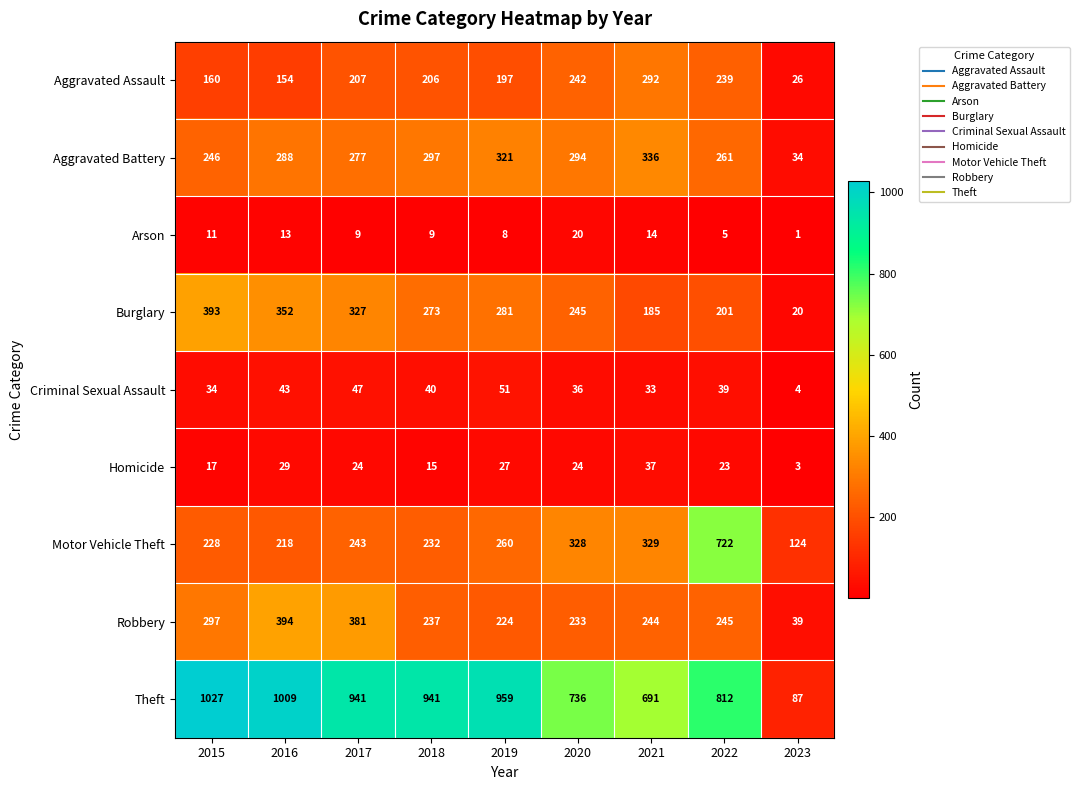

True or false: Arson has a value of 20 at 2020.

True